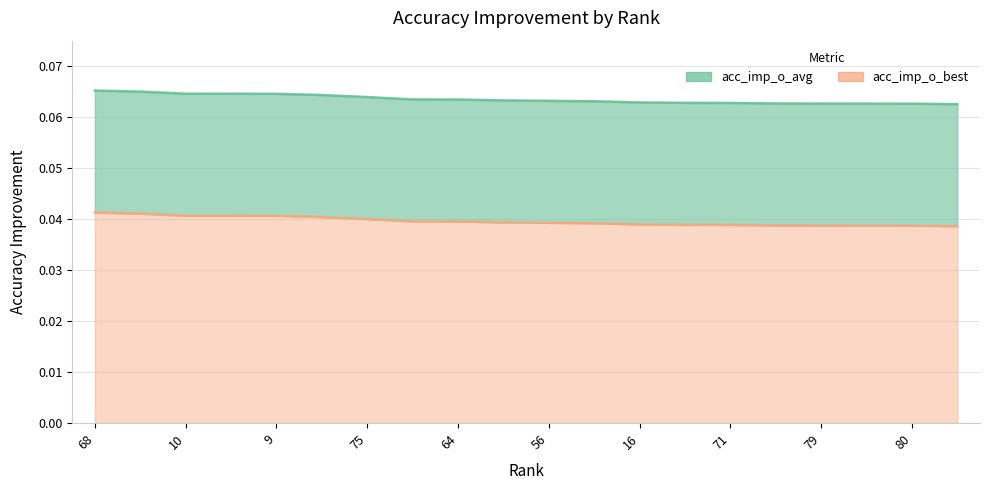

True or false: acc_imp_o_avg and acc_imp_o_best cross at least once.

False